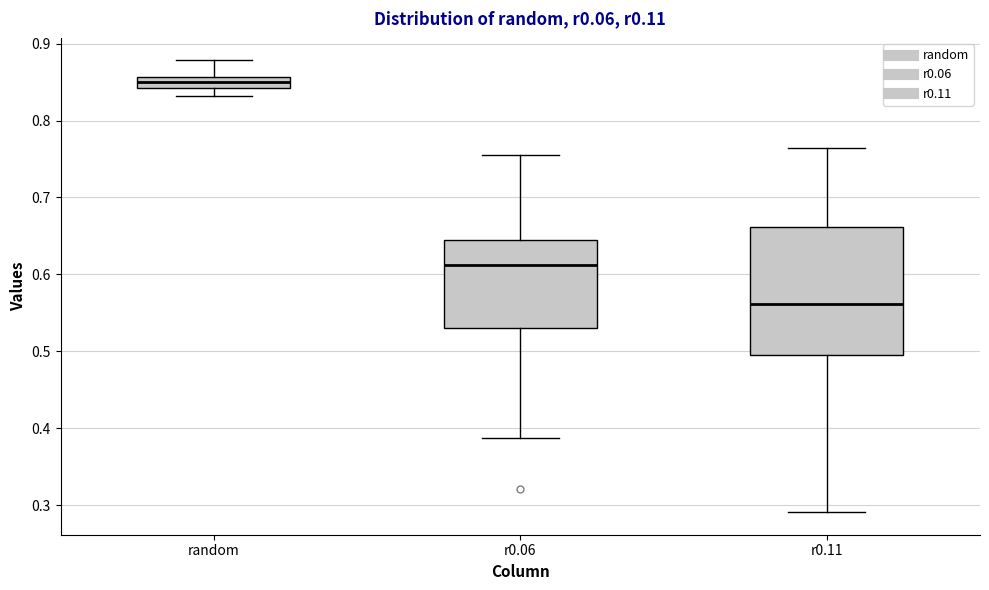

Which box's median line is the highest?

random